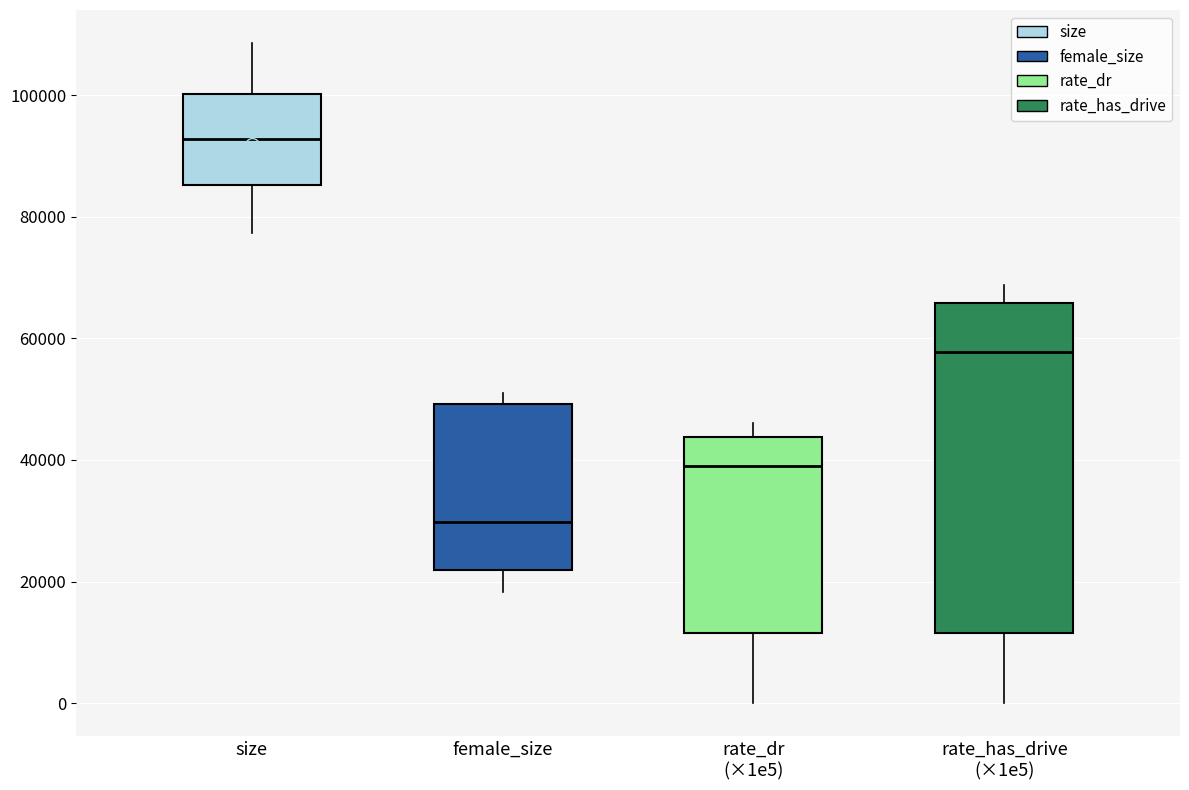

Reading left to right, read every box against the y-axis: the position of its median line, the range the box covers, and the ends of its whiskers. The values are not printed on the chart, so give them approximately, as read against the axis.

size: median 92000, box 86000 to 100000, whiskers 78000 to 108000
female_size: median 30000, box 22000 to 50000, whiskers 18000 to 52000
rate_dr (×1e5): median 40000, box 12000 to 44000, whiskers 0 to 46000
rate_has_drive (×1e5): median 58000, box 12000 to 66000, whiskers 0 to 68000